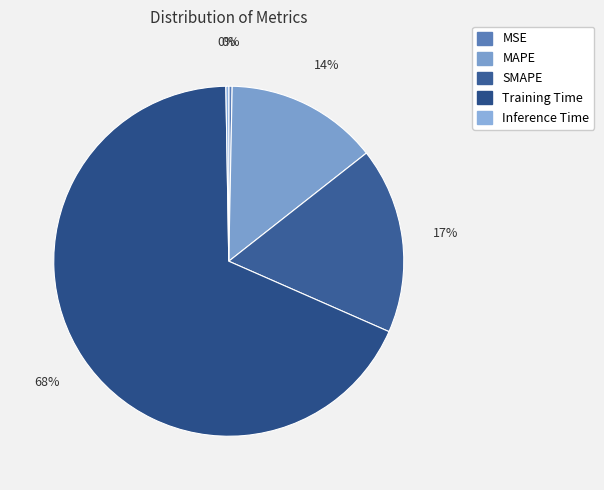

Is there a majority slice in this chart?

Yes